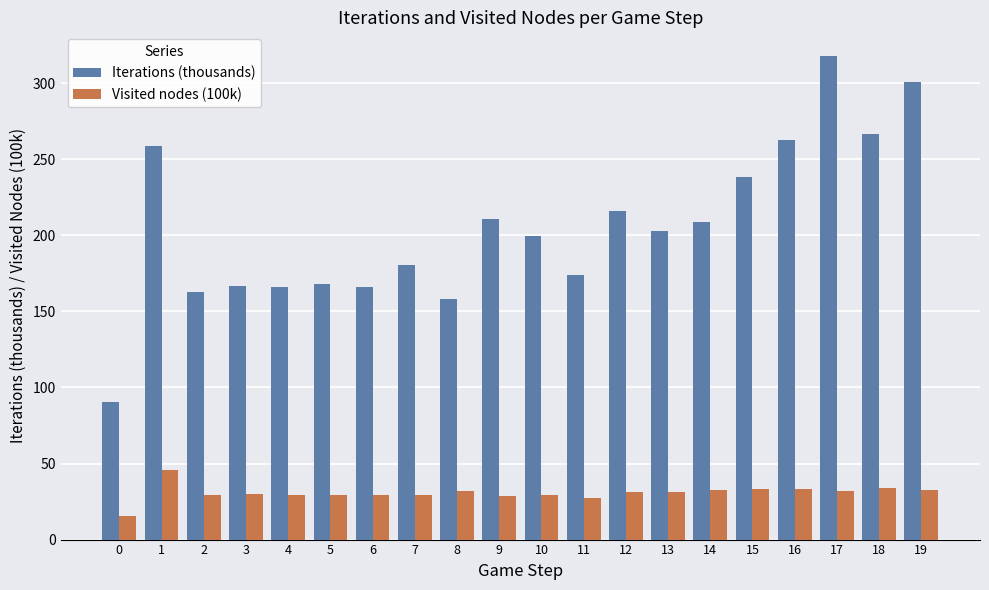

What is the difference between the maximum and minimum values in the Iterations (thousands) series?

227.4